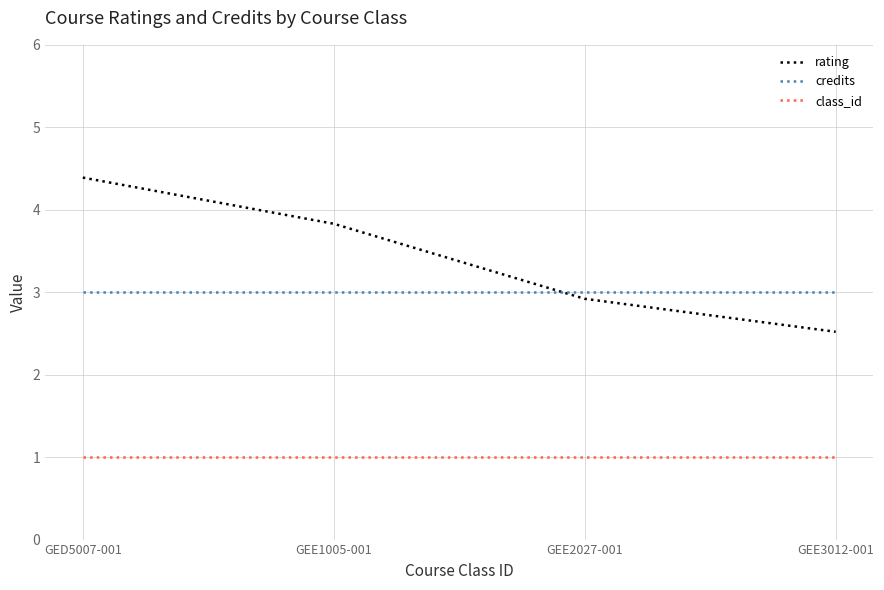

Which category has the lowest value in the rating series?

GEE3012-001